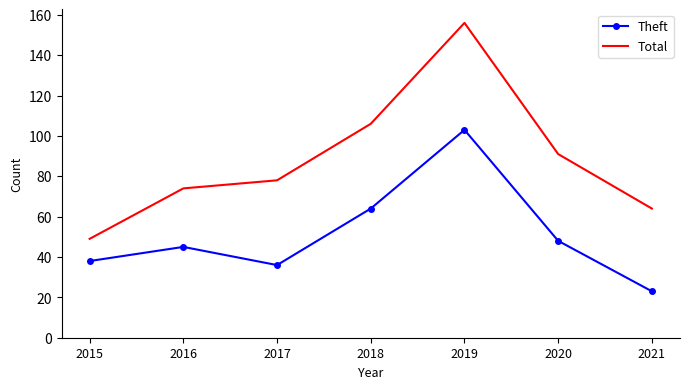

Read the Theft value at 2015.

38